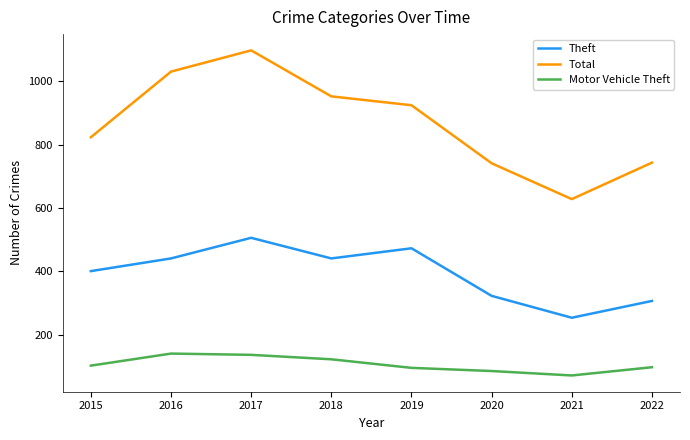

What are all the series names shown in the legend?

Theft, Total, Motor Vehicle Theft